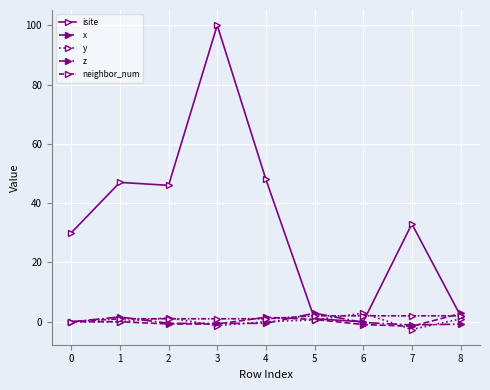

How many lines are shown in the chart?

5